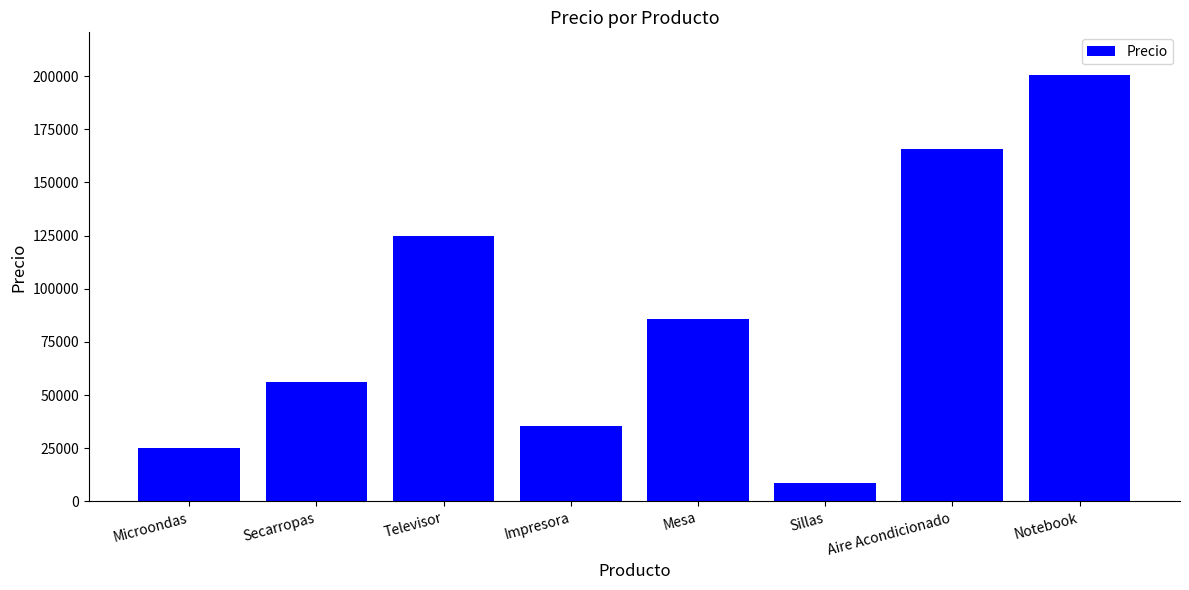

What is the greatest value displayed?

200530.0